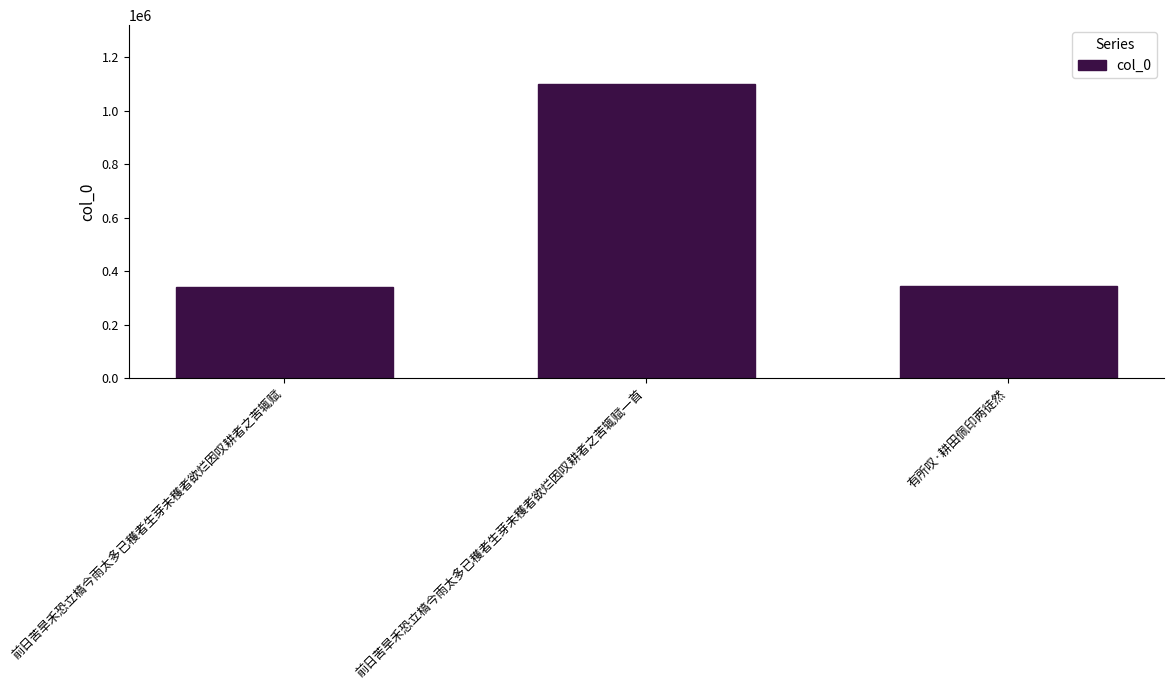

What value does the data have at 前日苦旱禾恐立槁今雨太多已穫者生芽未穫者欲烂因叹耕者之苦辄赋一首, to the nearest 50?

1100100